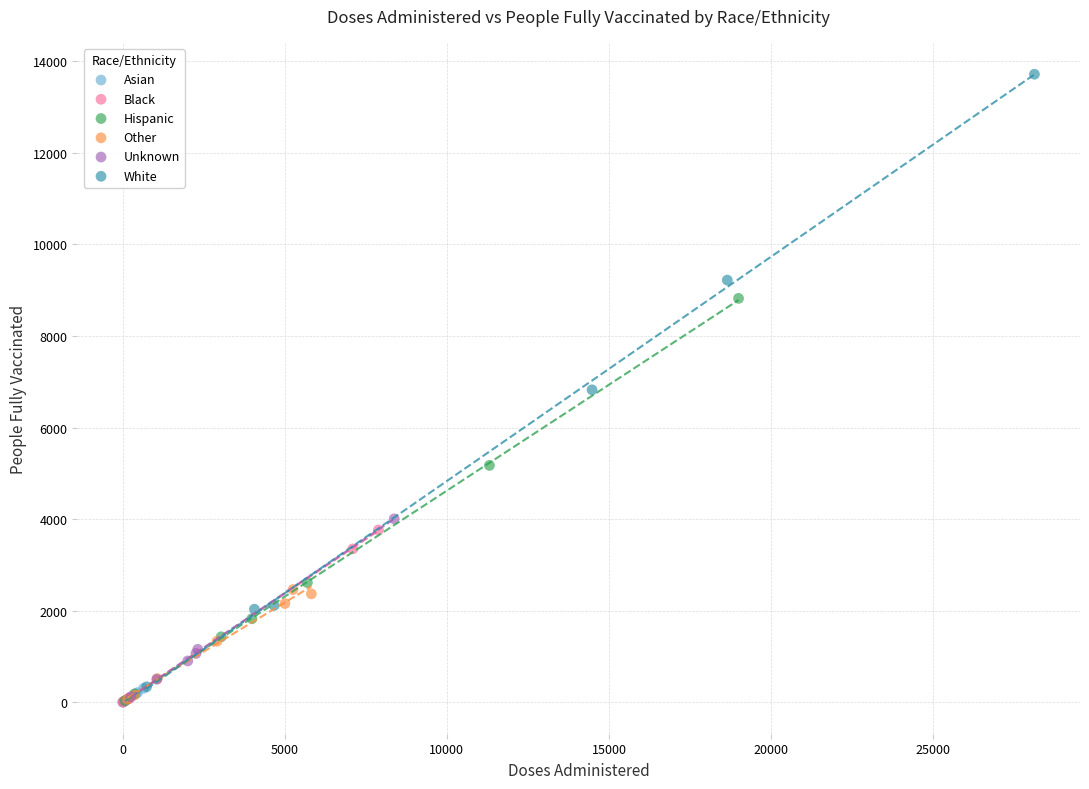

Which series has the widest spread of Y values?

White